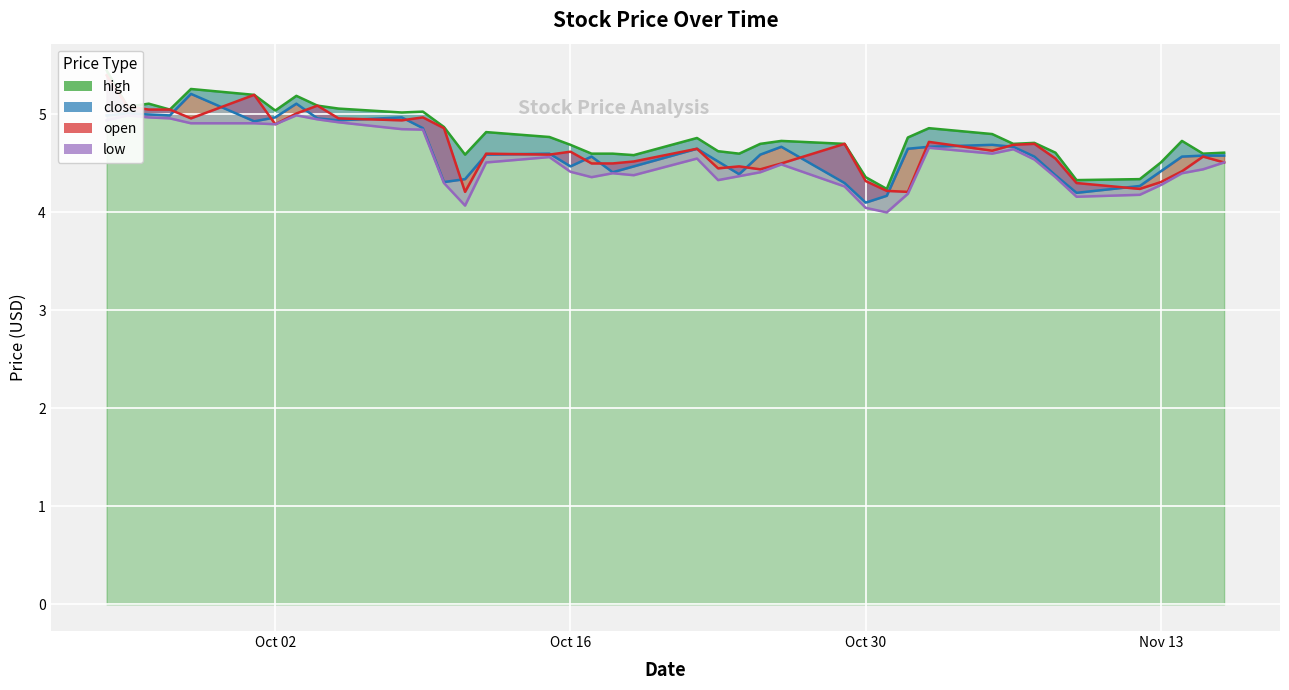

How many series are shown in this chart?

4